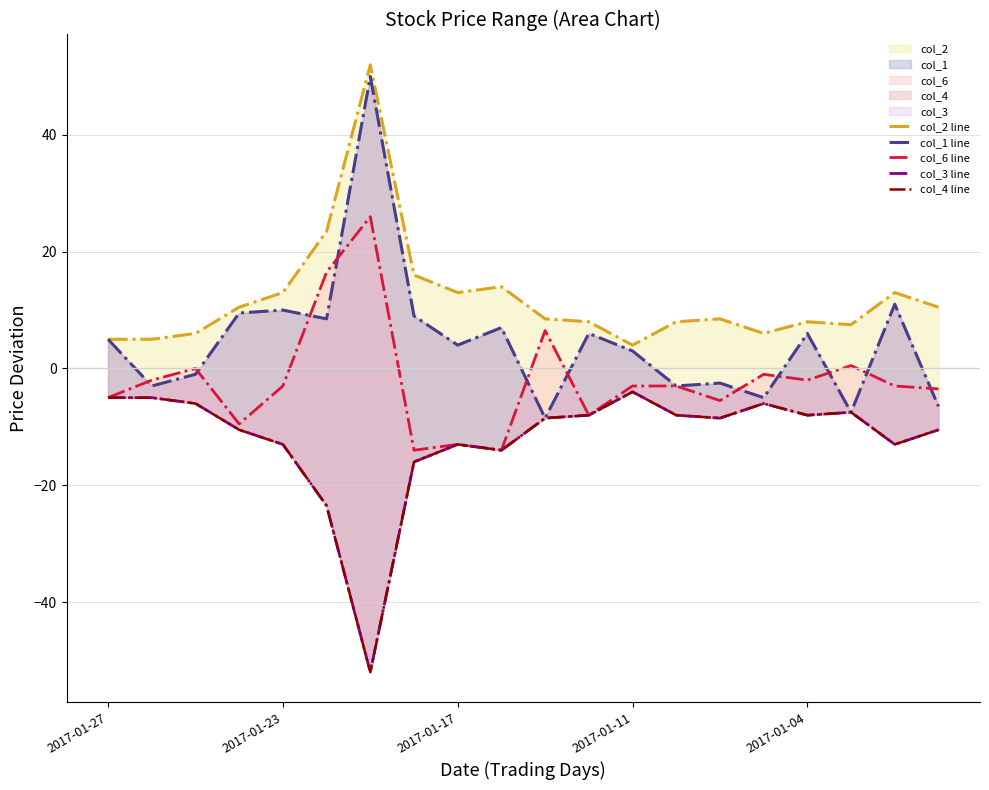

What is the sum of all col_2 line values?

240.0